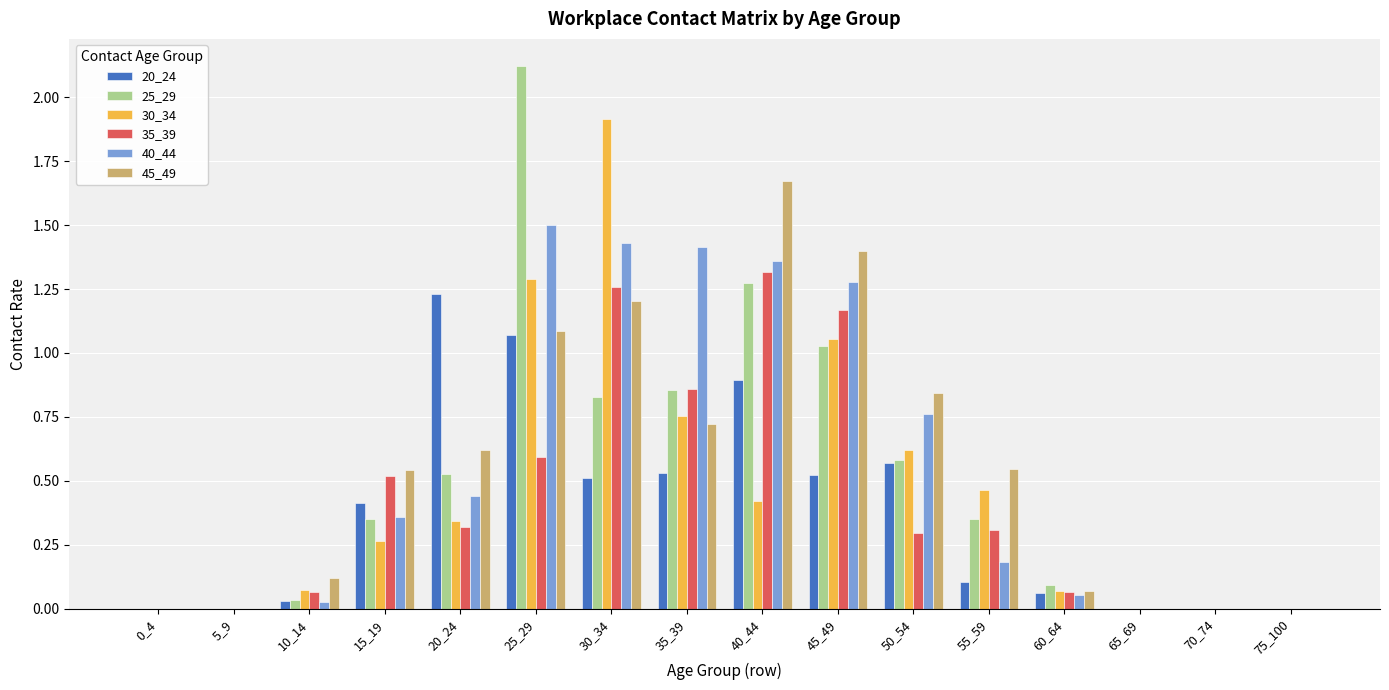

What are all the series names shown in the legend?

20_24, 25_29, 30_34, 35_39, 40_44, 45_49